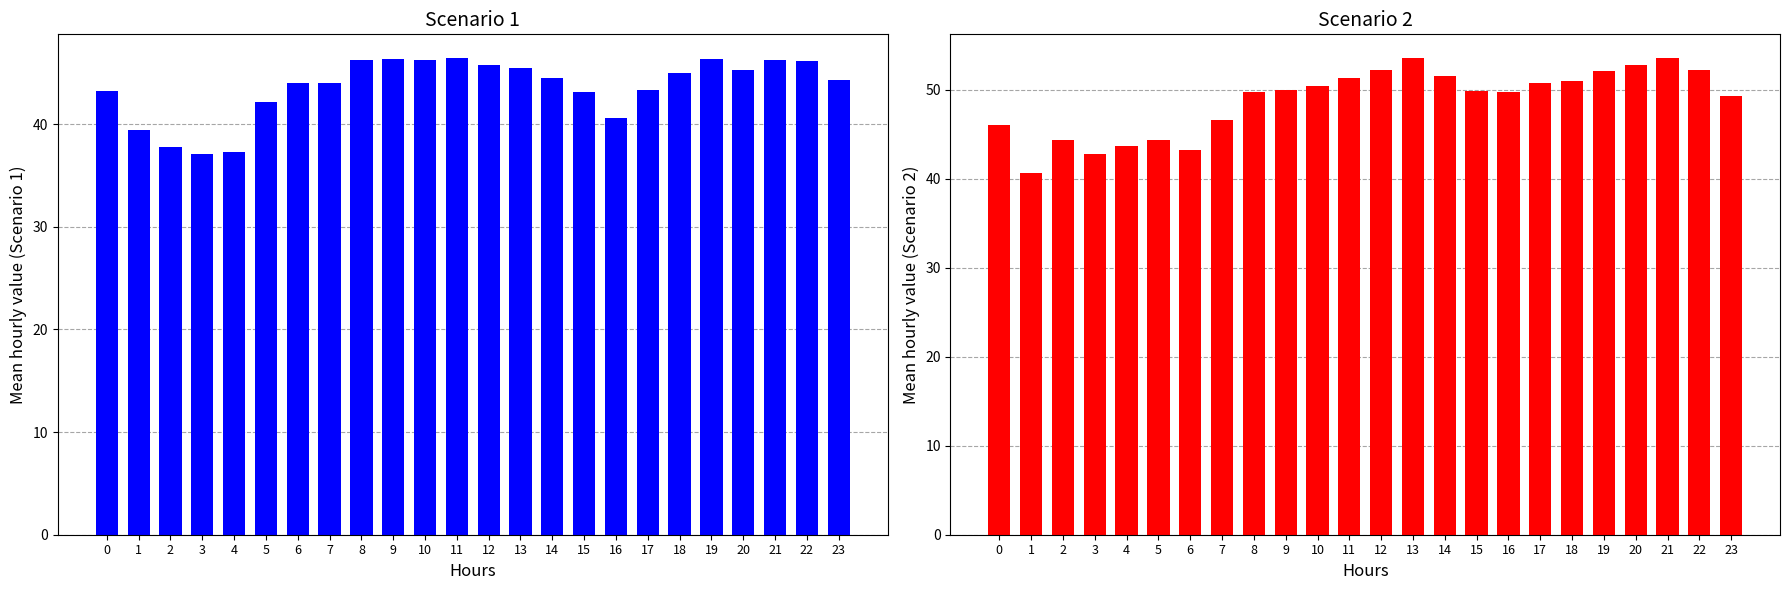

Are the bars grouped side by side (vs. stacked)?

Yes